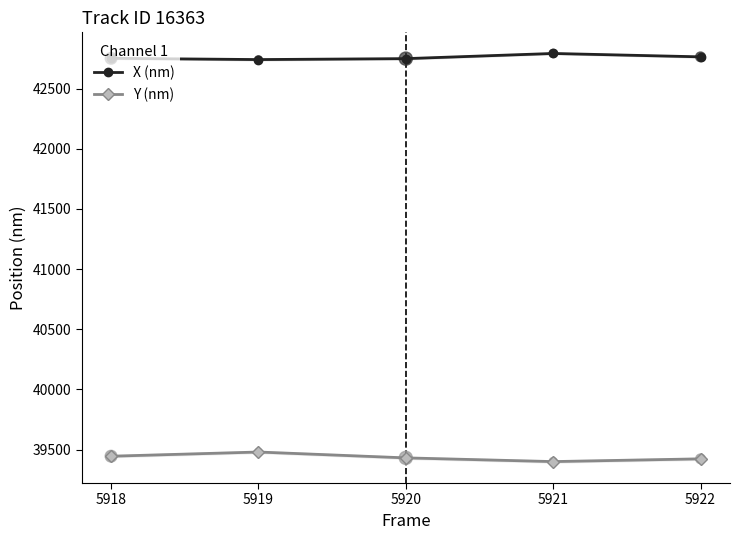

Which series has the largest total across all categories?

X (nm)